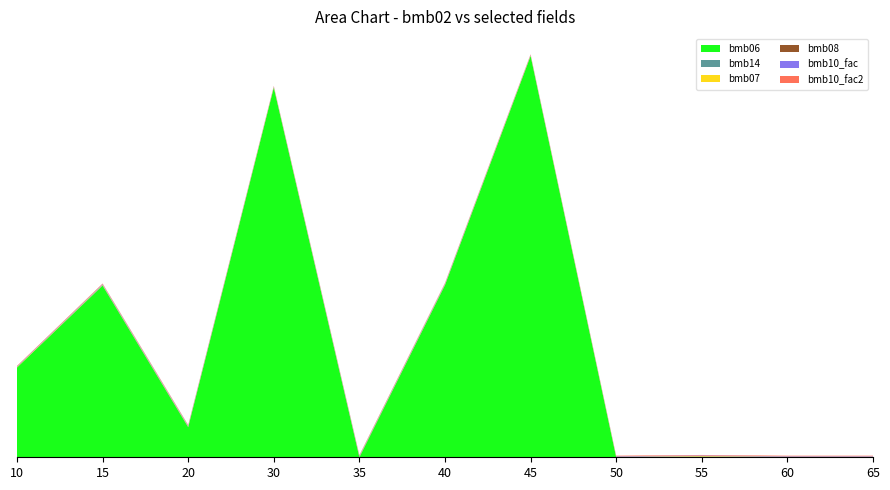

Reading left to right, list all the values displayed in this chart.

bmb06: 170.0	325.0	57.0	700.0	0.0	326.0	760.0	0.0	0.4	0.0	0.0
bmb14: 0.0	1.0	1.0	0.0	1.0	1.0	0.0	0.0	1.0	0.0	0.0
bmb07: 1.0	1.0	1.0	1.0	1.0	1.0	1.0	1.0	1.0	1.0	1.0
bmb08: 0.0	0.0	0.0	0.0	0.0	0.0	0.0	0.0	0.0	0.0	0.0
bmb10_fac: 1.0	1.0	1.0	1.0	1.0	1.0	1.0	1.0	1.0	1.0	1.0
bmb10_fac2: 1.0	1.0	1.0	1.0	1.0	1.0	1.0	1.0	1.0	1.0	1.0